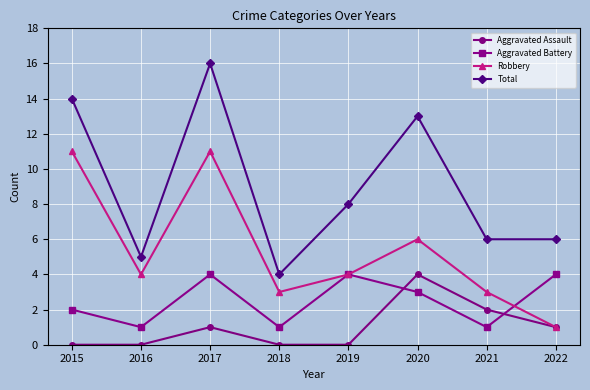

What is the total value across all series at 2016?

10